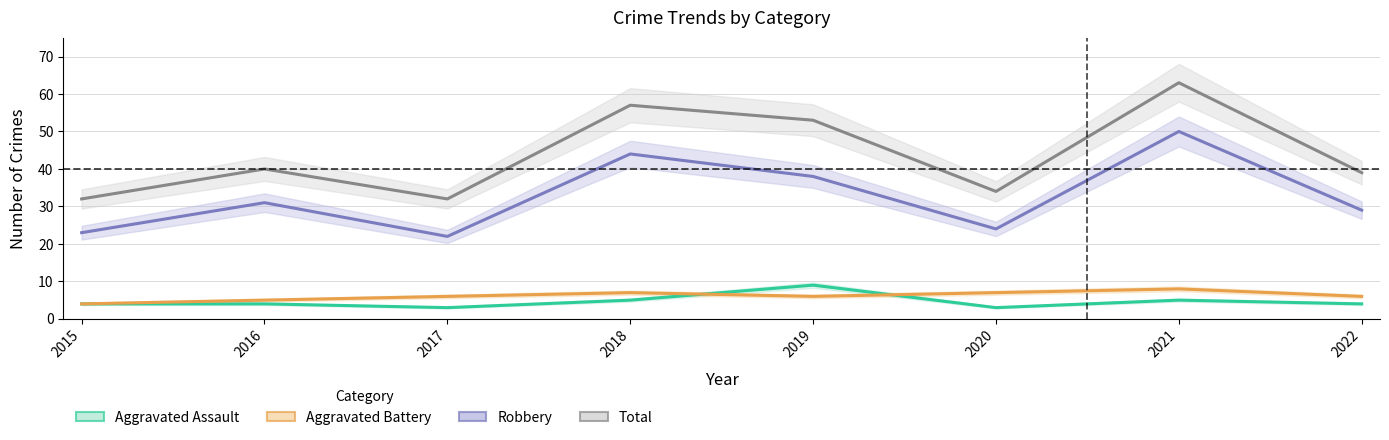

What is the greatest value displayed?

63